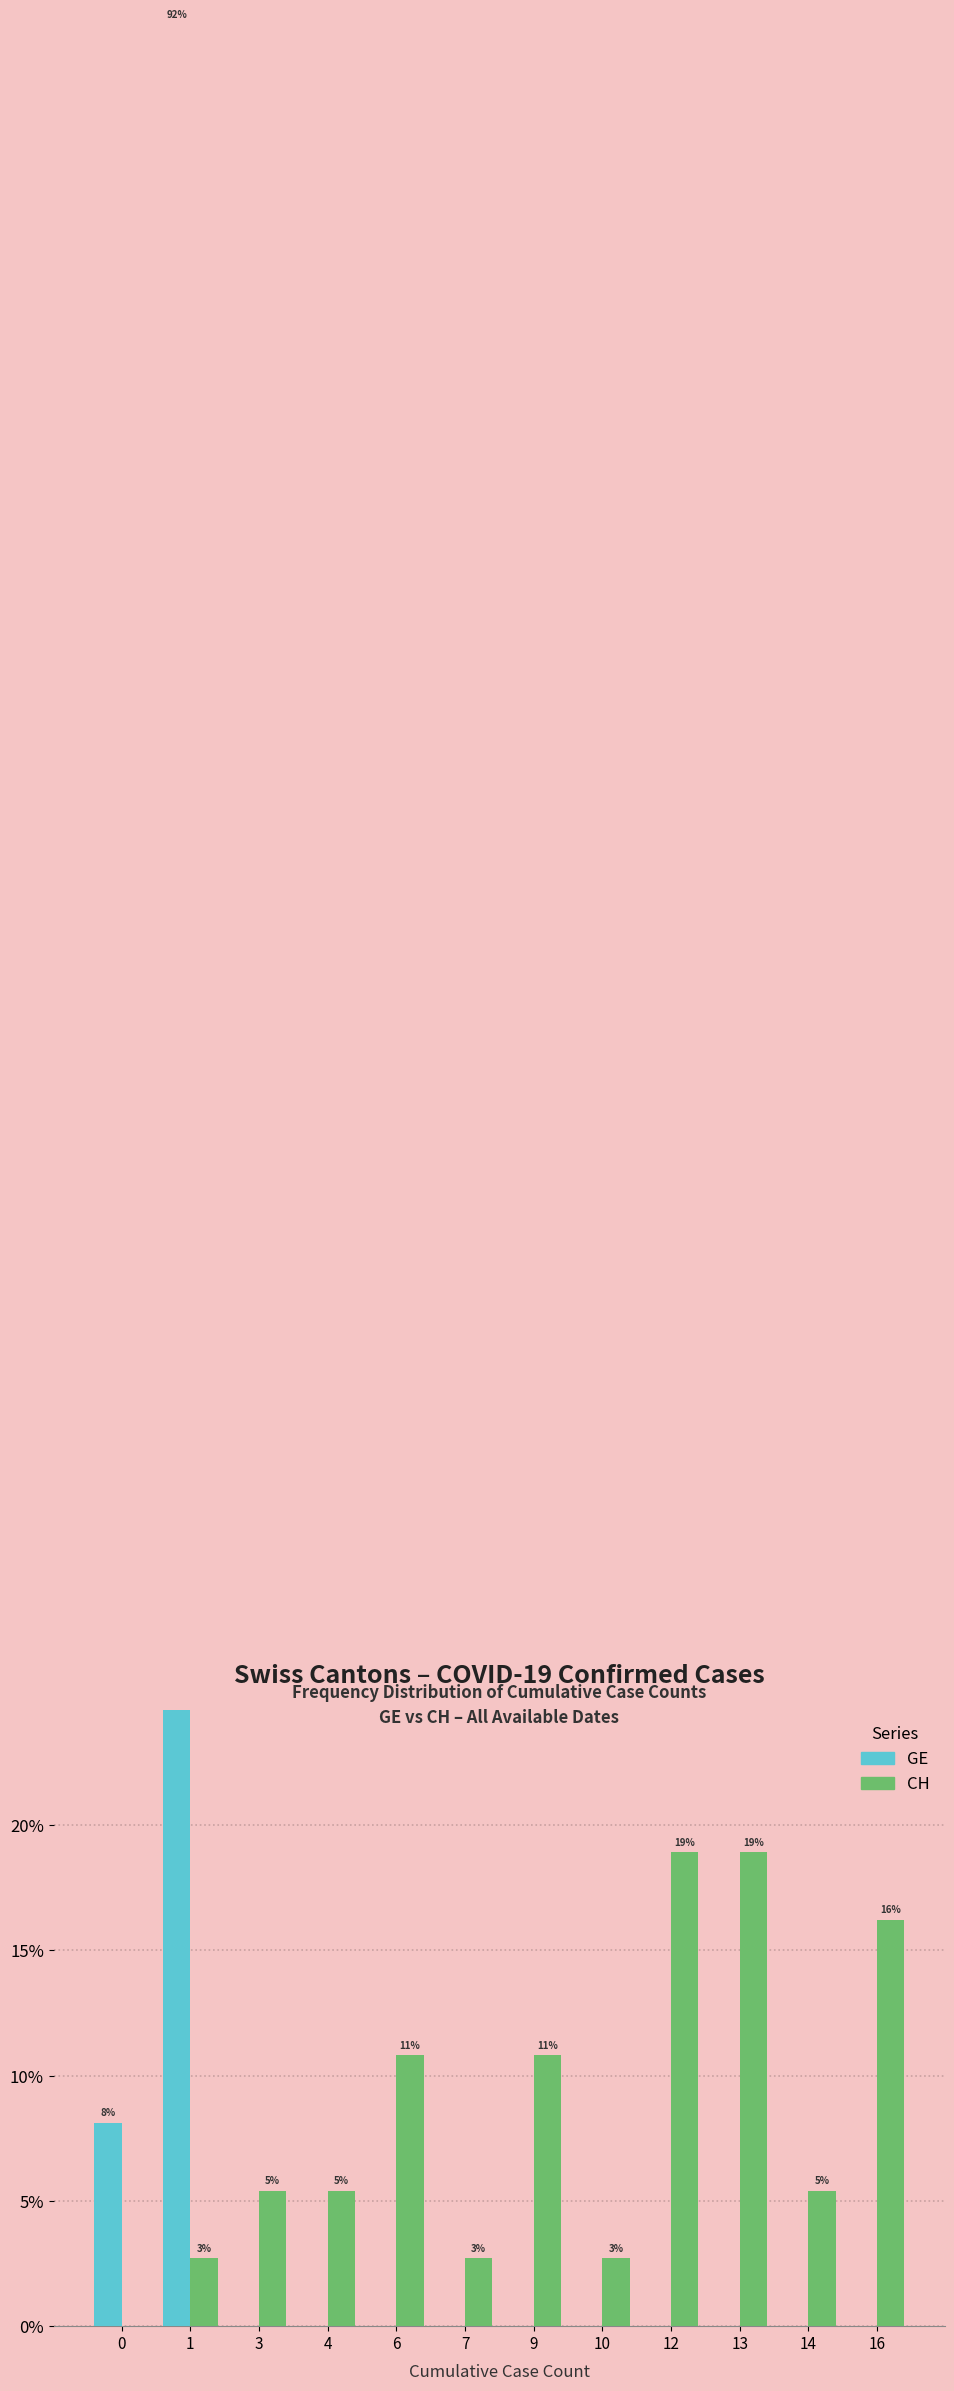

At which label does CH reach its peak?

12